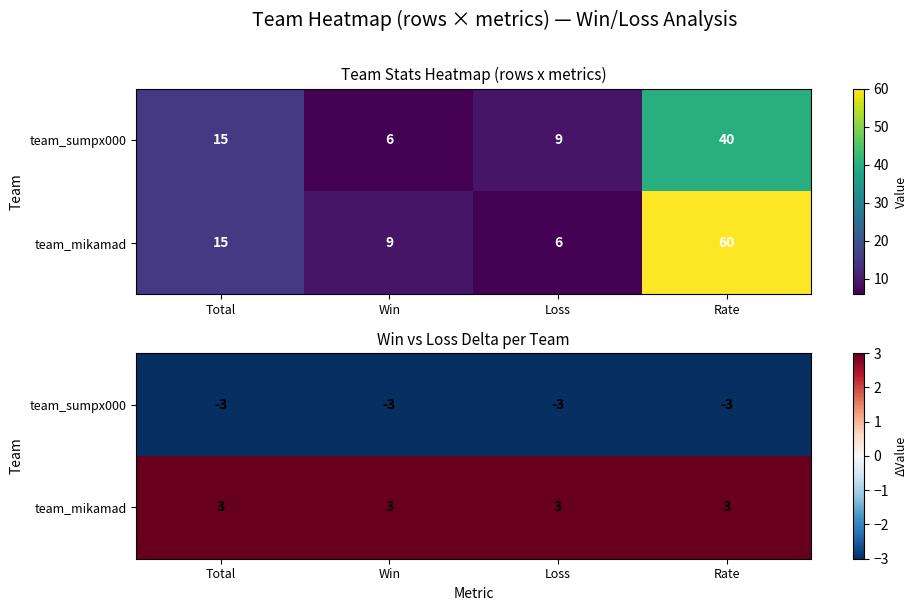

At Rate, list the series in order from largest to smallest.

team_mikamad, team_sumpx000